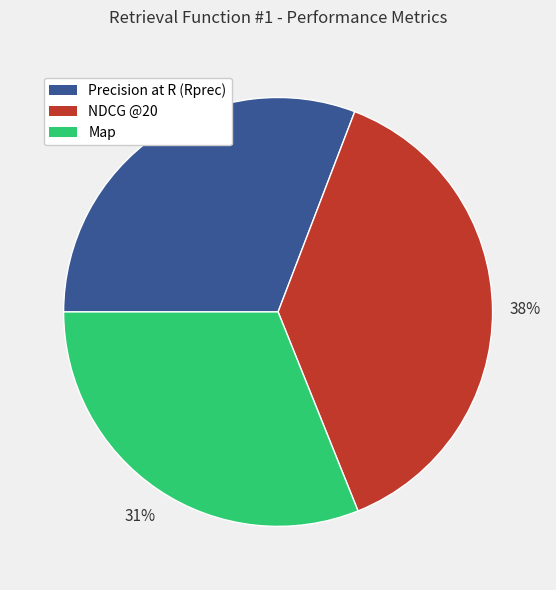

Which has a higher value, NDCG @20 or Map?

NDCG @20